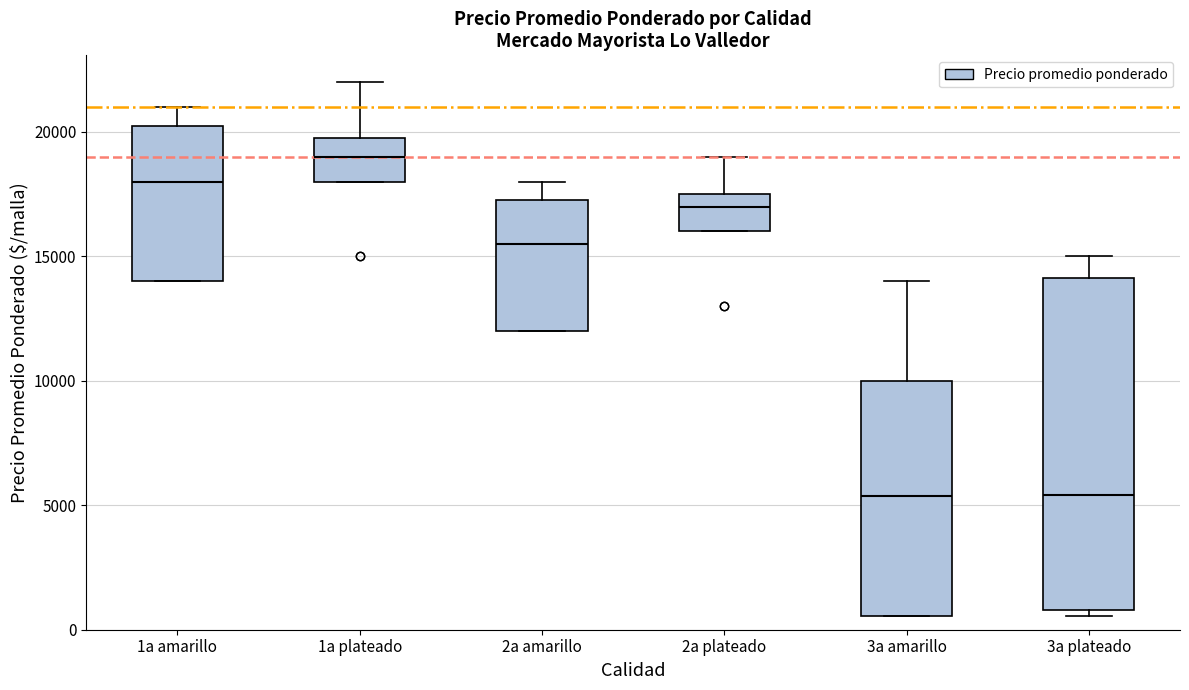

Reading left to right, transcribe this box plot: for each box, give where its median line is, the range the box spans, and where its two whiskers end, as read against the y-axis. The values are not printed on the chart, so give them approximately, as read against the axis.

1a amarillo: median 18000, box 14000 to 20500, whiskers 14000 to 21000
1a plateado: median 19000, box 18000 to 20000, whiskers 18000 to 22000
2a amarillo: median 15500, box 12000 to 17500, whiskers 12000 to 18000
2a plateado: median 17000, box 16000 to 17500, whiskers 16000 to 19000
3a amarillo: median 5500, box 500 to 10000, whiskers 500 to 14000
3a plateado: median 5500, box 1000 to 14000, whiskers 500 to 15000